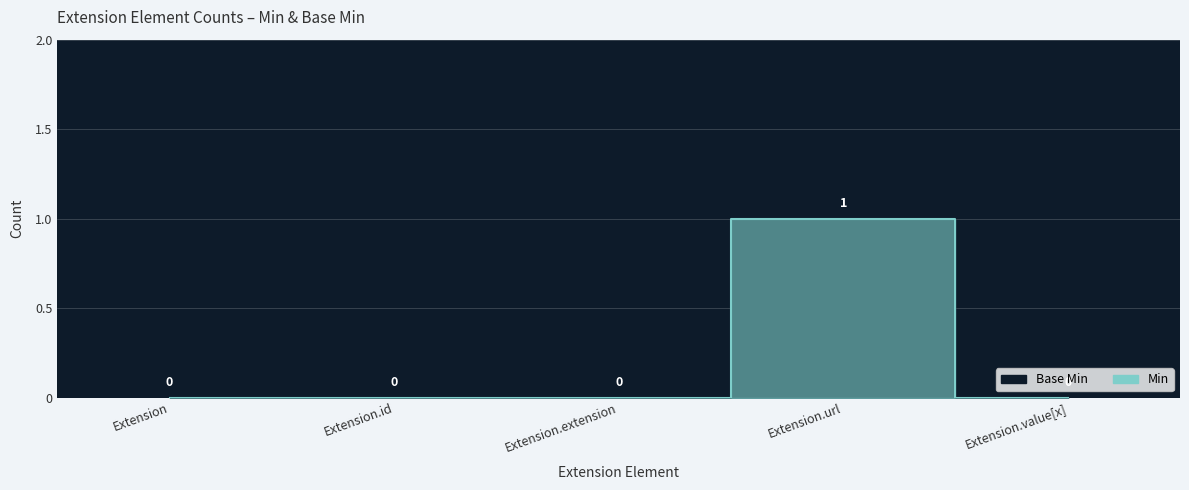

True or false: Base Min and Min cross at least once.

False